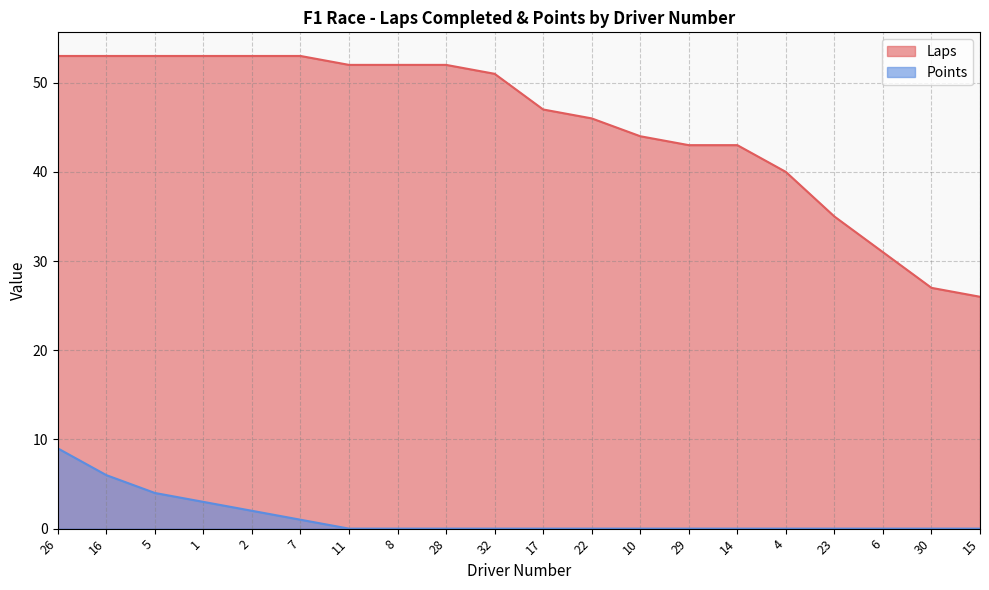

What is the label of the 19th point from the left?

30